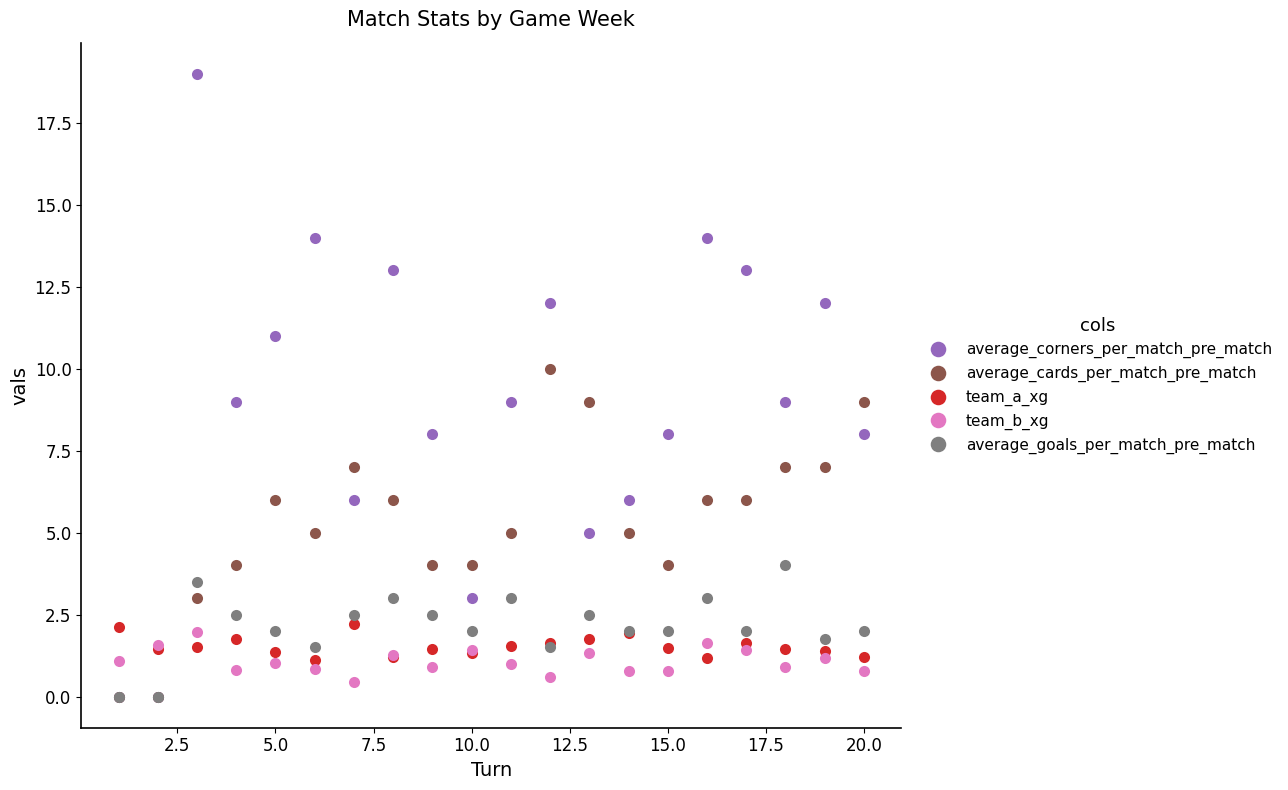

Which series has the largest total across all categories?

average_corners_per_match_pre_match